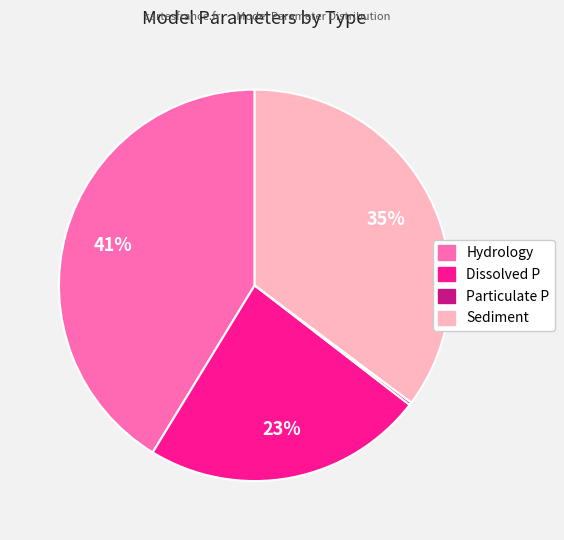

What is the largest slice in the pie chart?

Hydrology